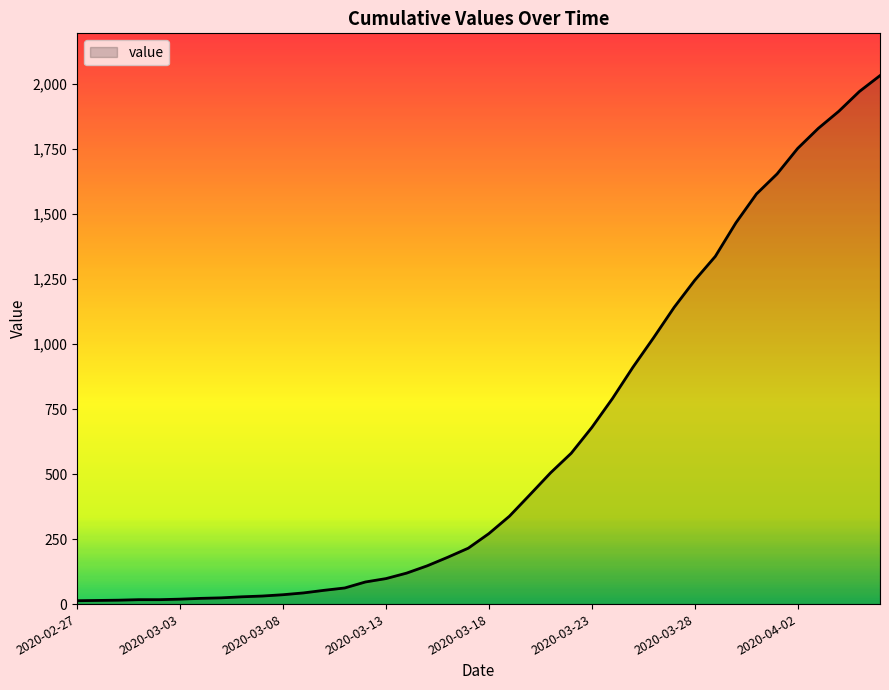

At which category does the chart reach its minimum across all series?

2020-02-27